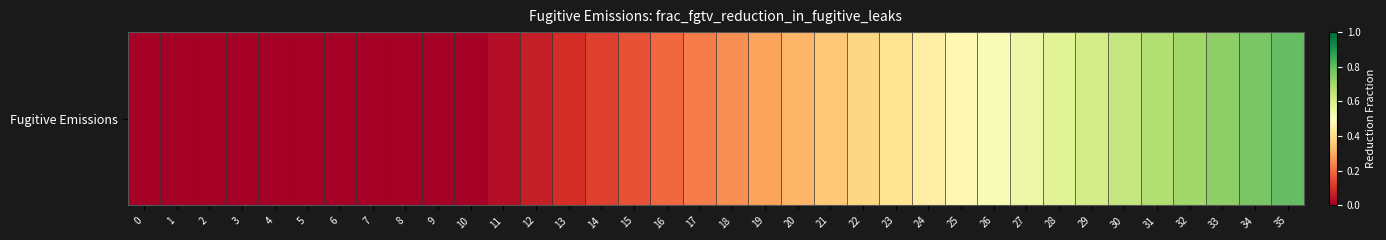

What is the change in value from 3 to 14?

+0.1